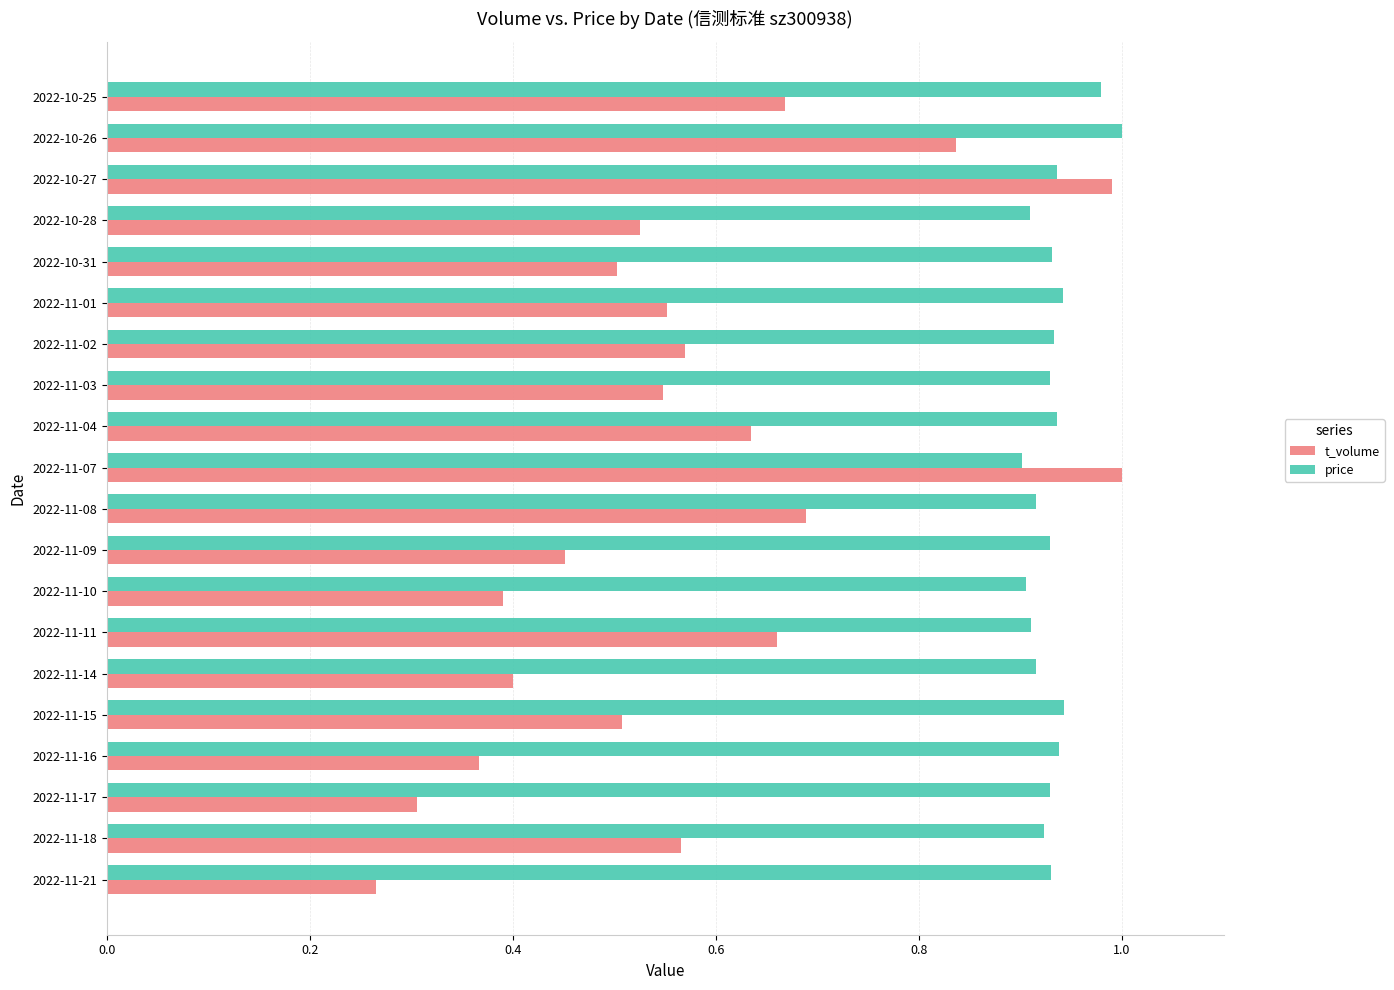

Between 2022-11-11 and 2022-10-27, which series saw the biggest shift?

t_volume